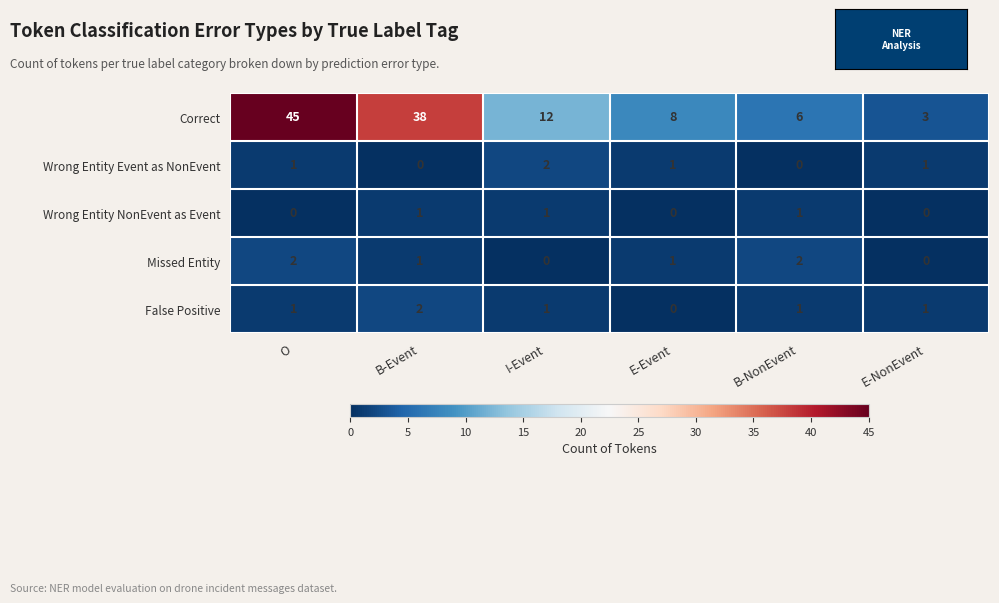

Which category has the lowest value in the False Positive series?

E-Event